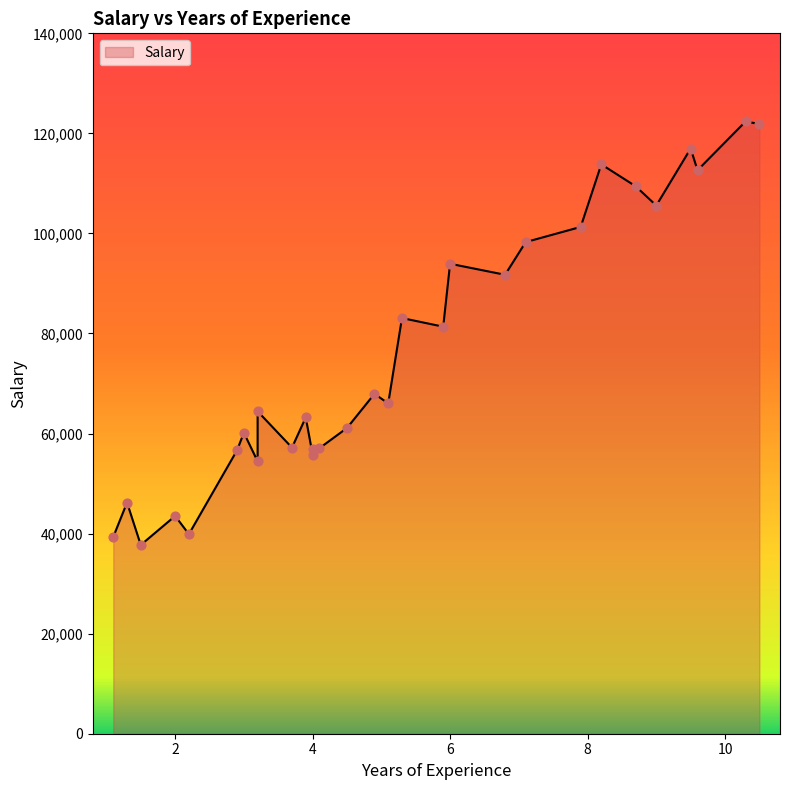

Which has a higher value, 7.9 or 7.1?

7.9